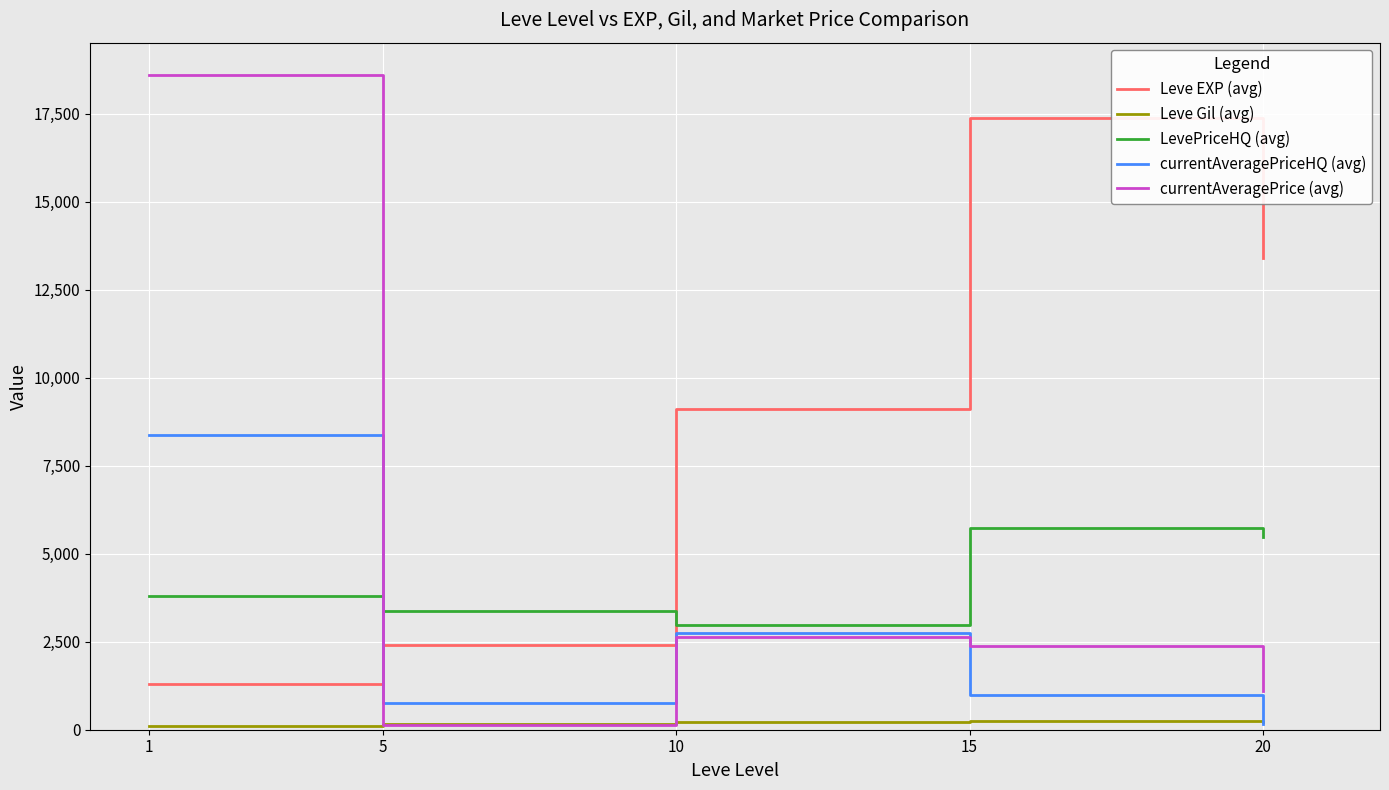

What is the difference between the second highest and minimum values in the Leve Gil (avg) series?

107